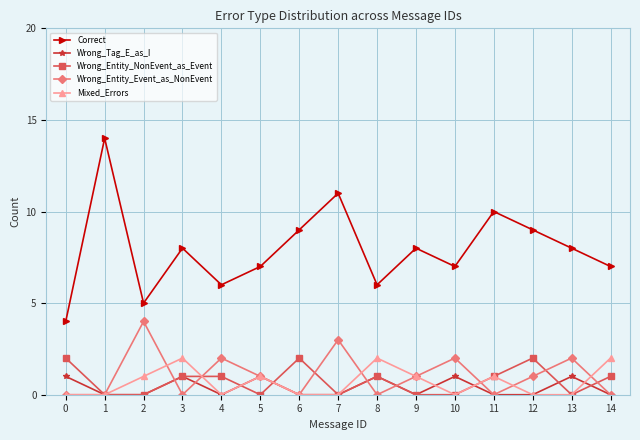

How many lines are shown in the chart?

5